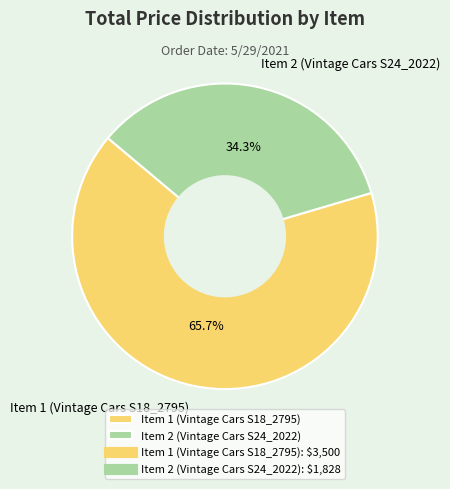

What percentage do Item 1 (Vintage Cars S18_2795) and Item 2 (Vintage Cars S24_2022) together represent?

100.0%